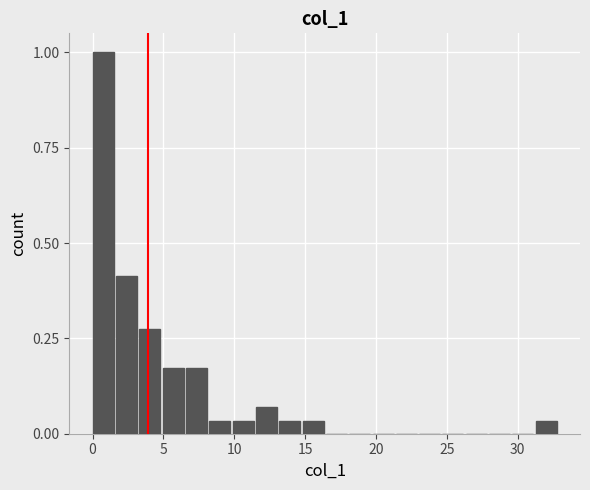

Around what value on the x-axis is the tallest bar? Give the approximate position of its centre, as read against the axis.

0.5